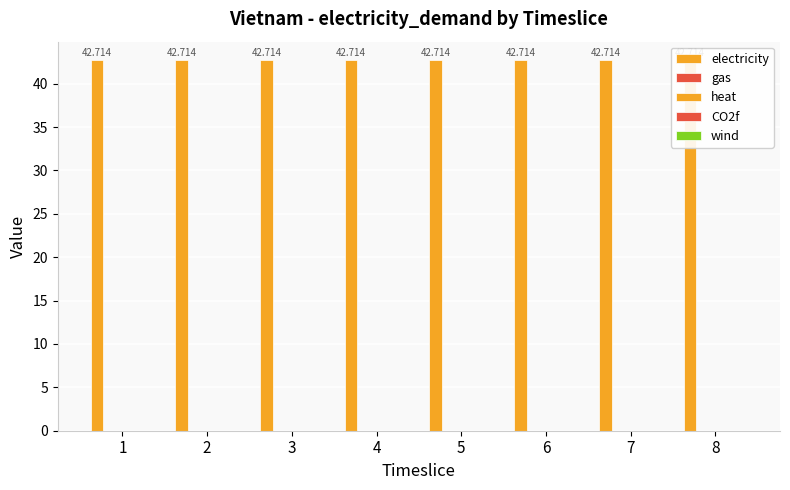

What is the greatest value displayed?

42.7